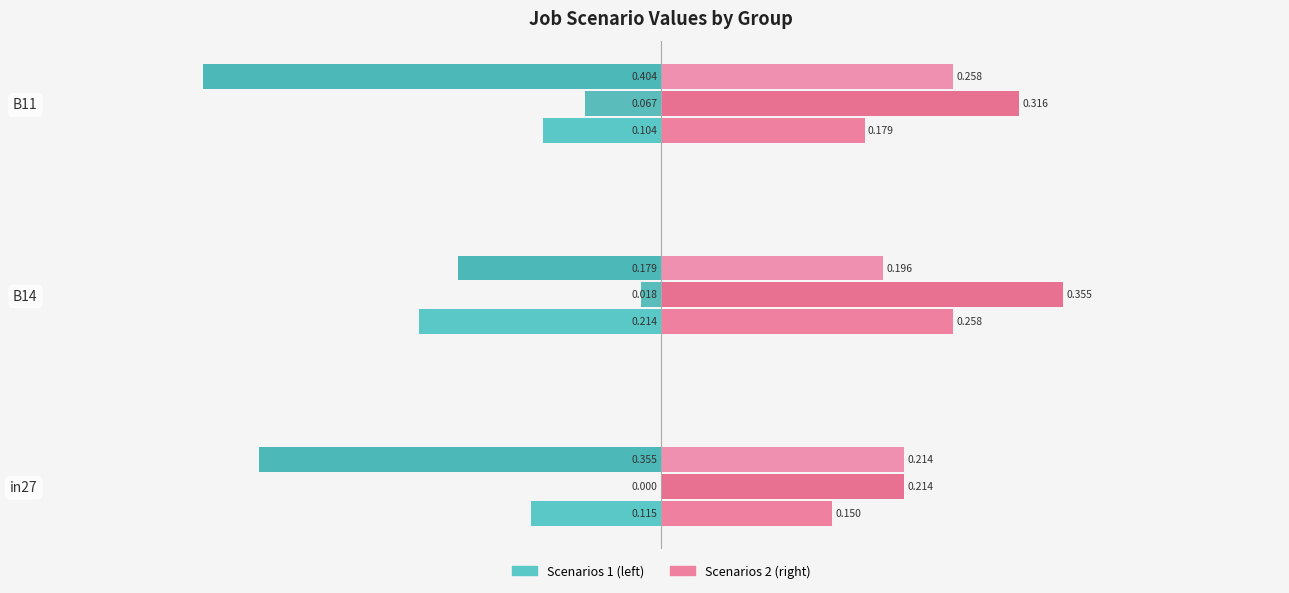

How many distinct data groups are displayed?

6